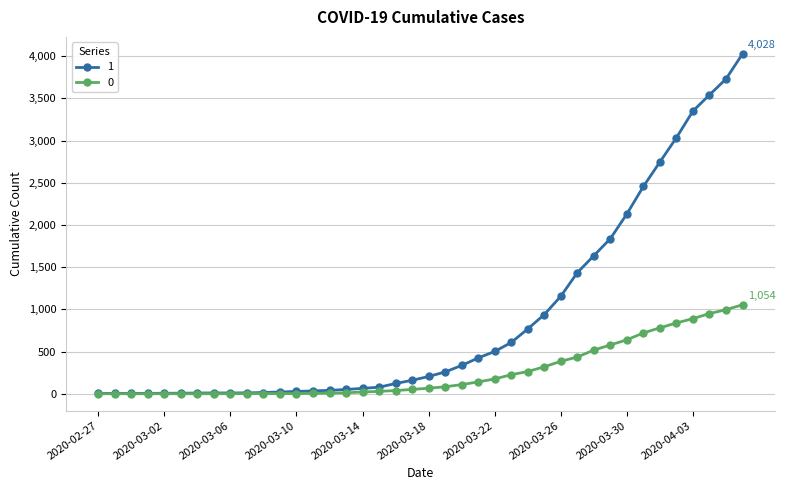

What is the maximum value shown in the chart?

4028